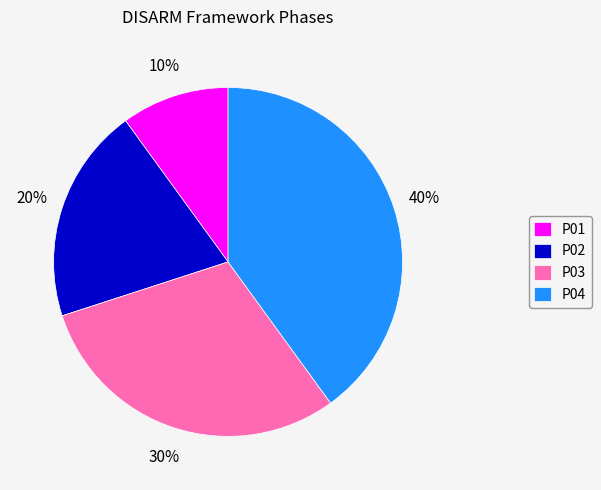

Do P04 and P02 together represent more than half of the pie?

Yes